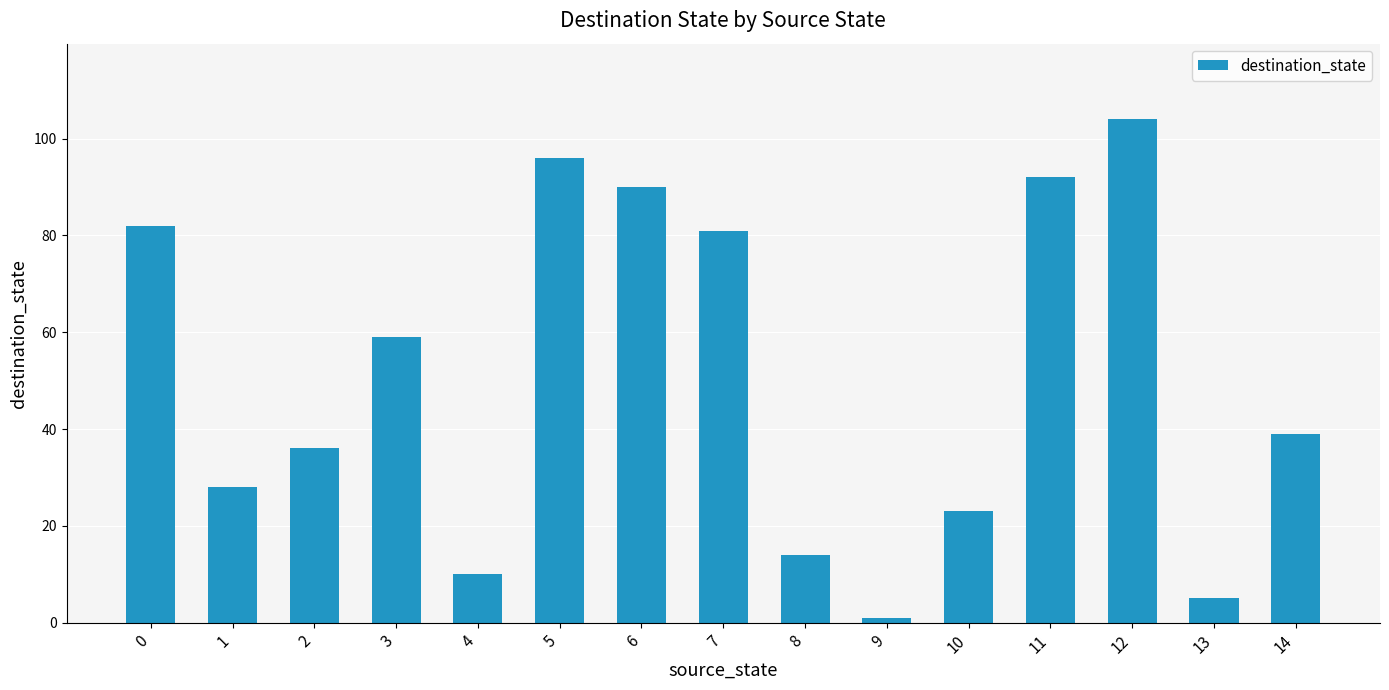

Are the bars horizontal?

No